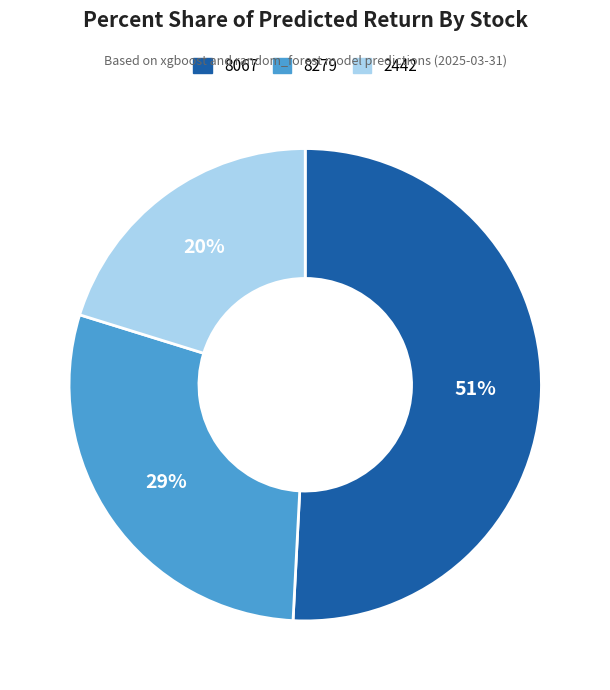

Rank the categories by value from lowest to highest.

2442, 8279, 8067